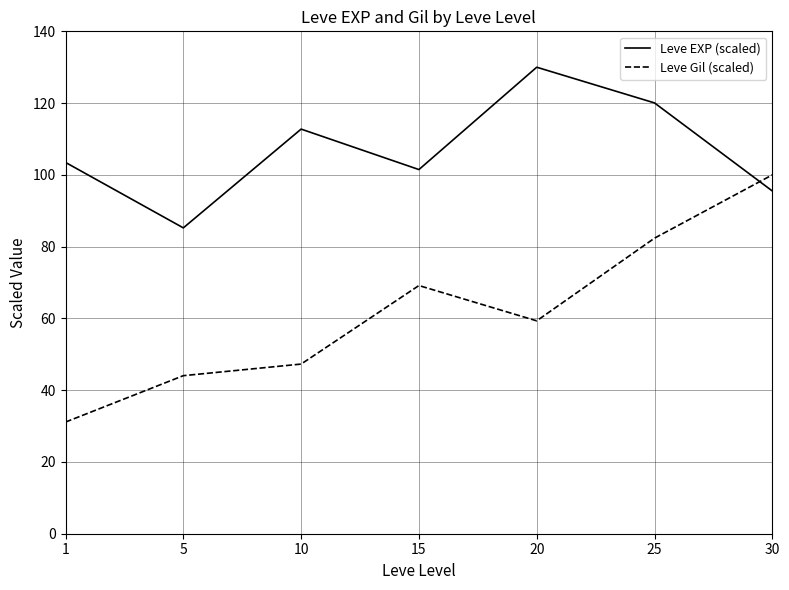

In Leve Gil (scaled), how many points are higher than both neighbors (excluding endpoints)?

1